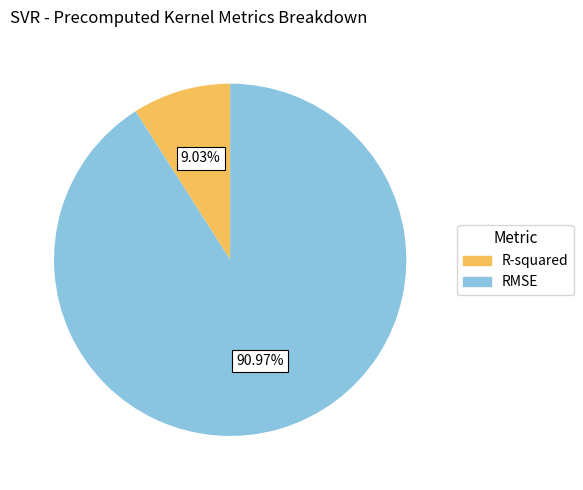

Is it true that R-squared is 9% of the pie?

True